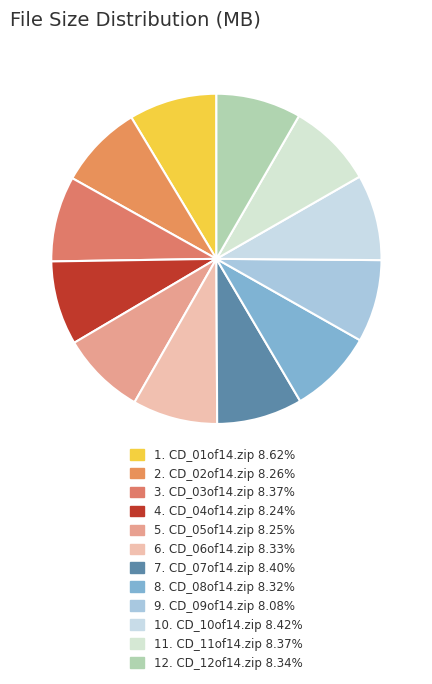

How many slices are in this pie chart?

12